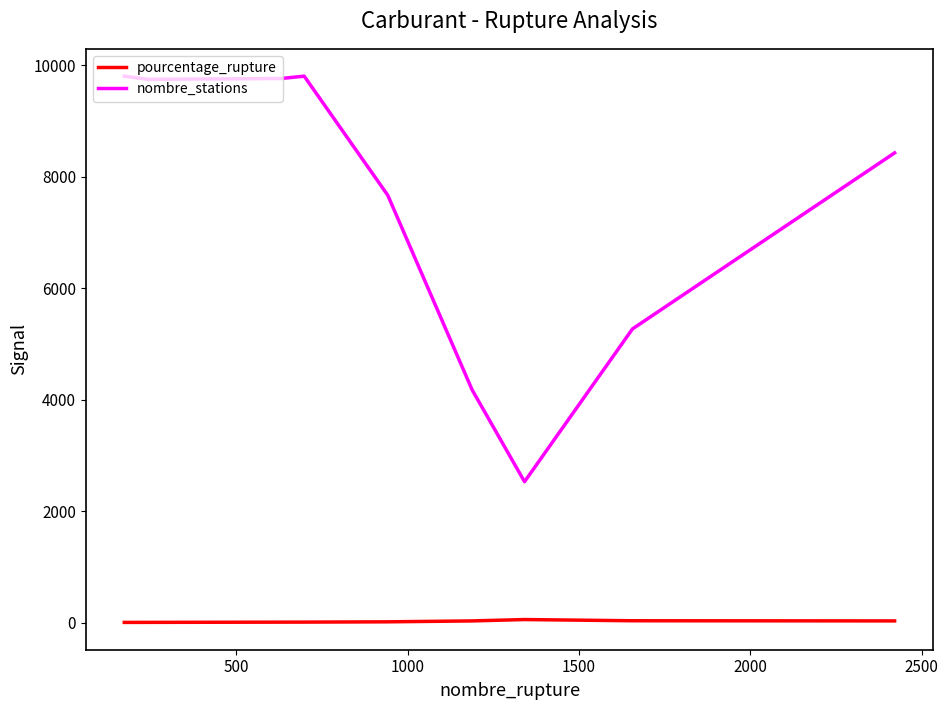

What is the greatest value displayed?

9802.0